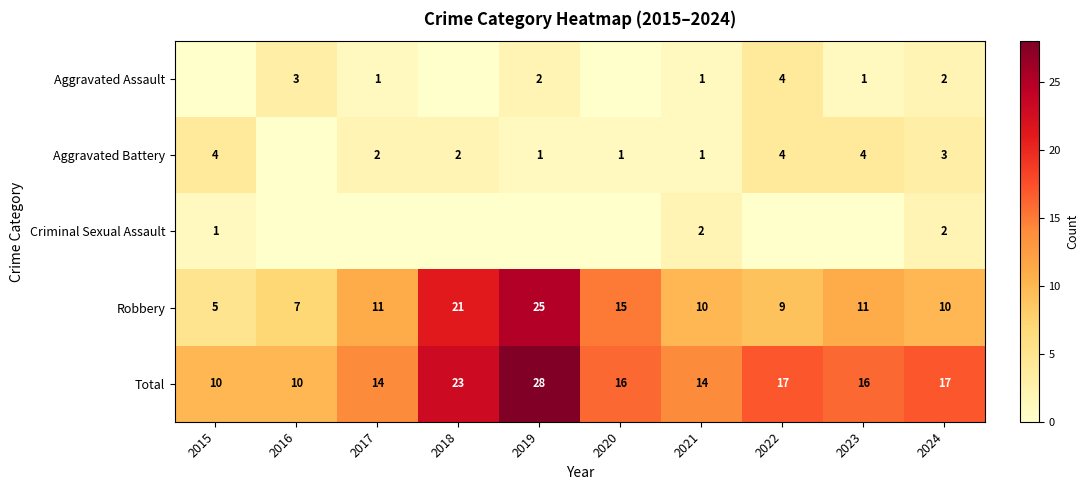

True or false: Total has a value of 10 at 2015.

True